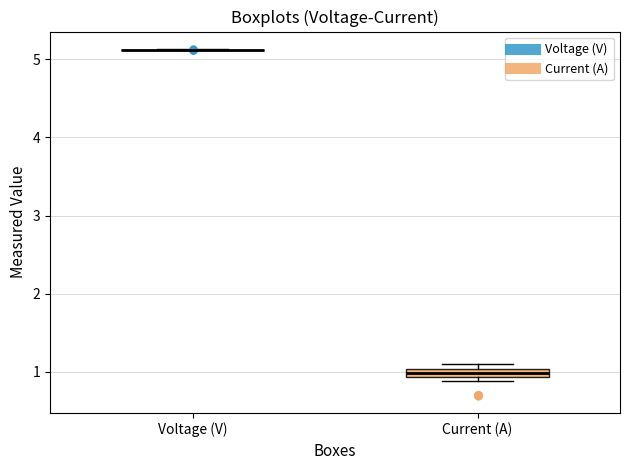

Where is the upper edge of the box for Current (A) on the y-axis? The values are not printed on the chart, so give them approximately, as read against the axis.

1.0